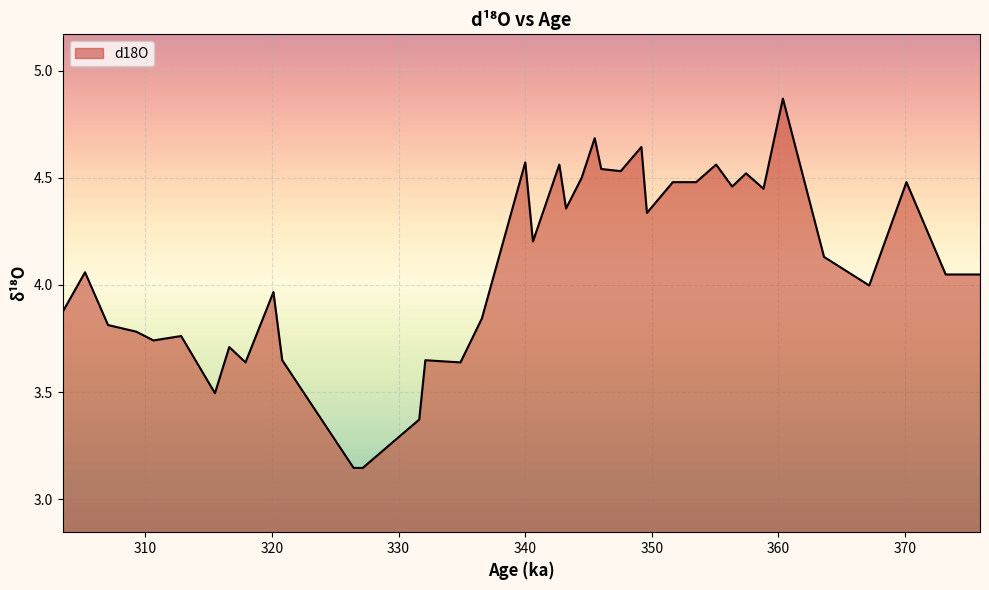

How many lines are shown in the chart?

1